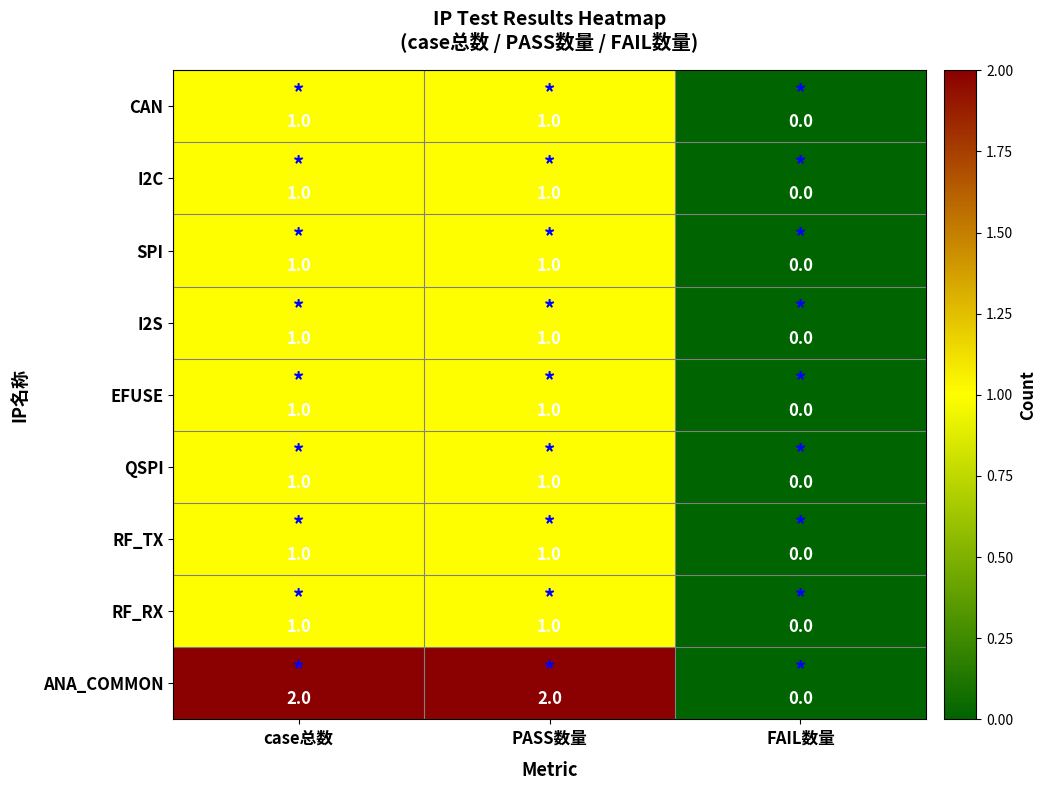

Which series has the largest total across all categories?

ANA_COMMON